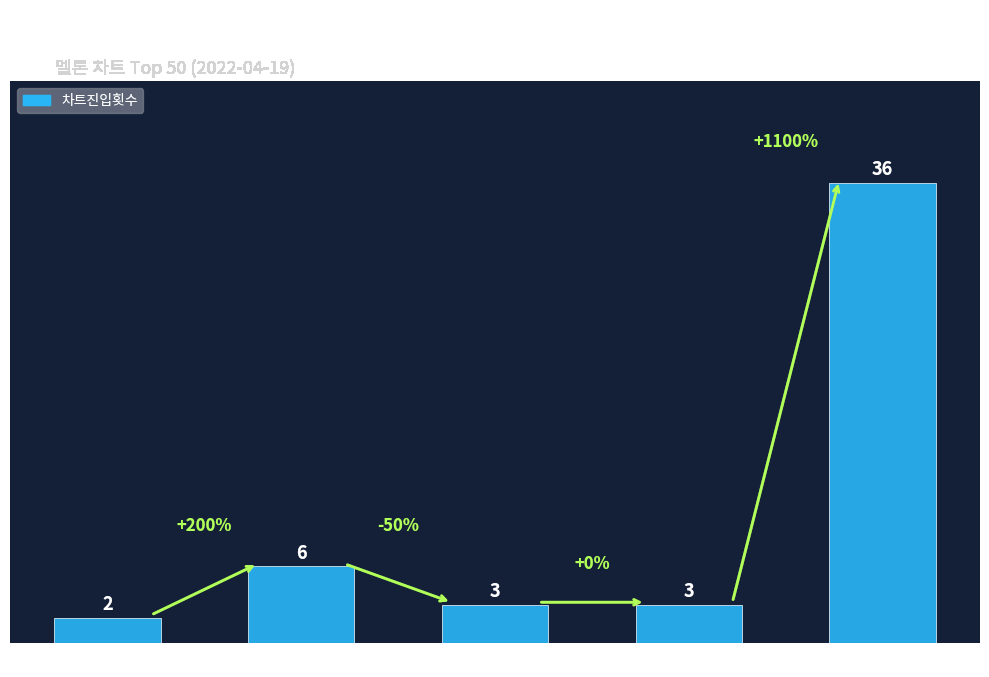

What position from the right is YG?

5